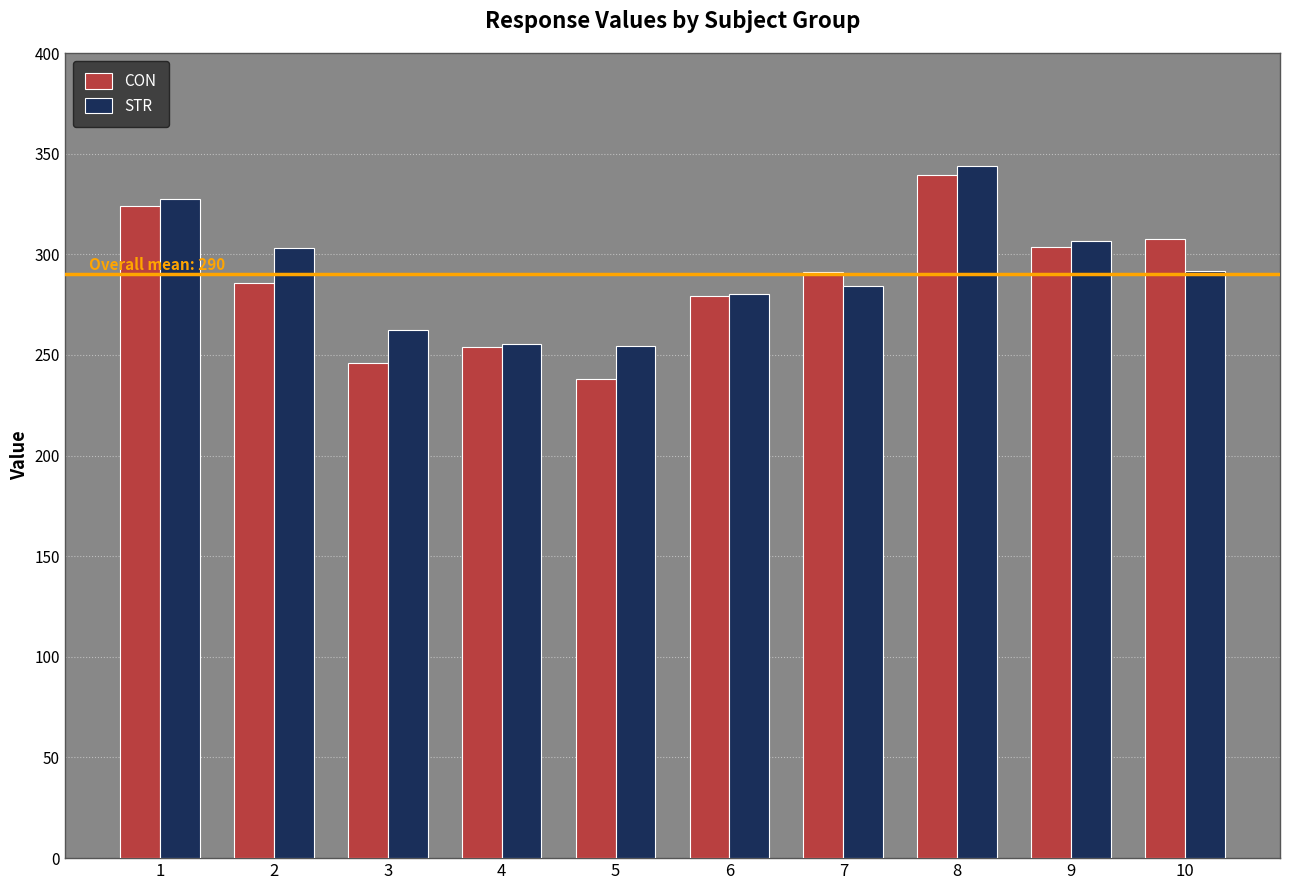

Between 6 and 8, which series saw the biggest shift?

STR